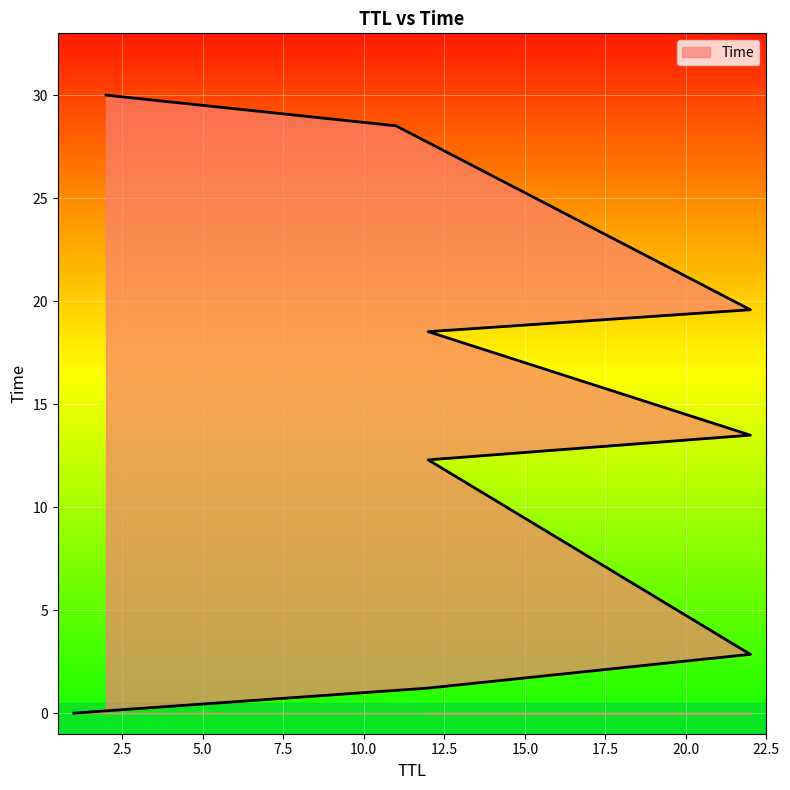

Rank the categories by value from lowest to highest.

1, 12, 22, 12, 22, 12, 22, 11, 2